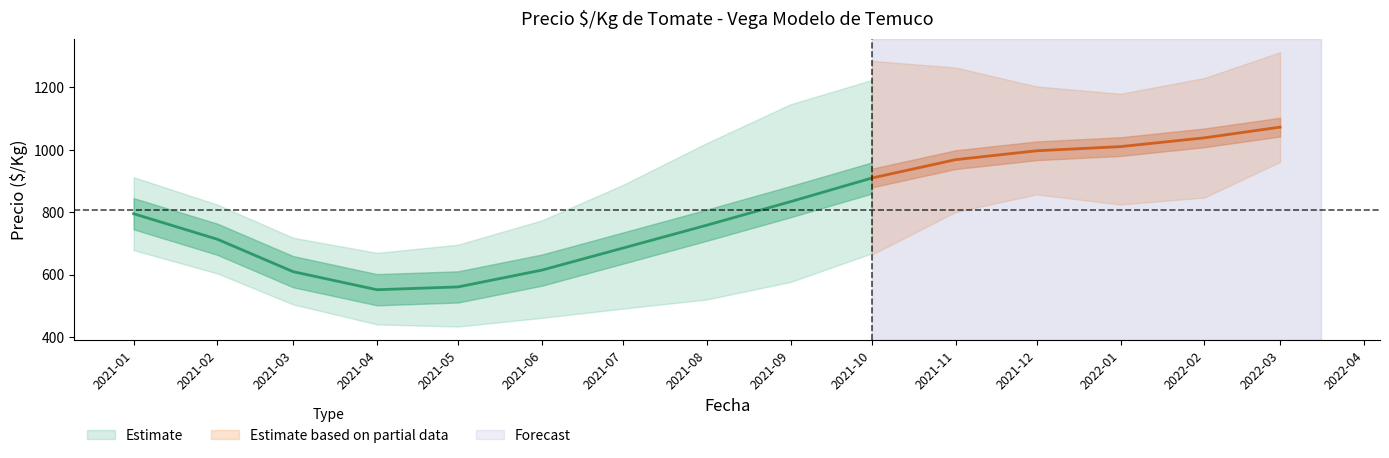

Read the precio_mean value at 5, to the nearest 50.

600